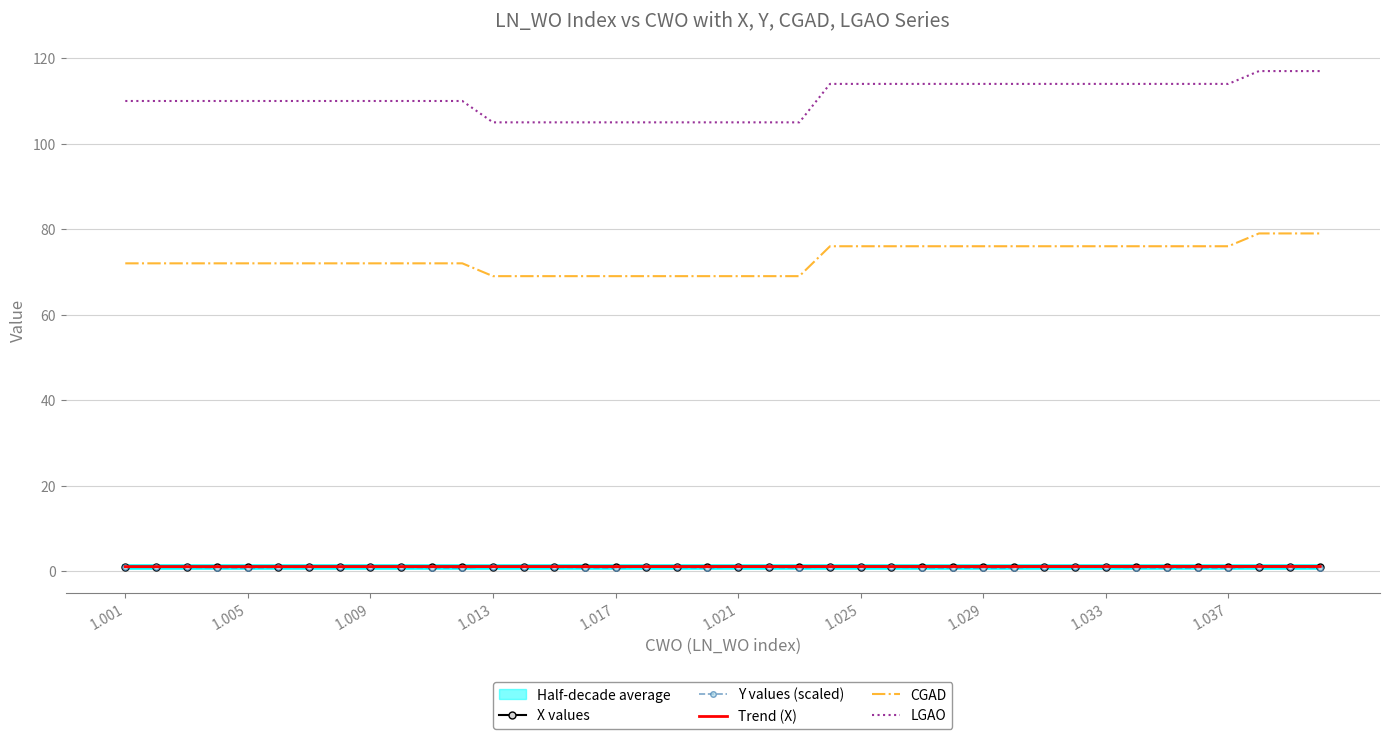

What is the difference between the maximum and minimum values in the CGAD series?

10.0